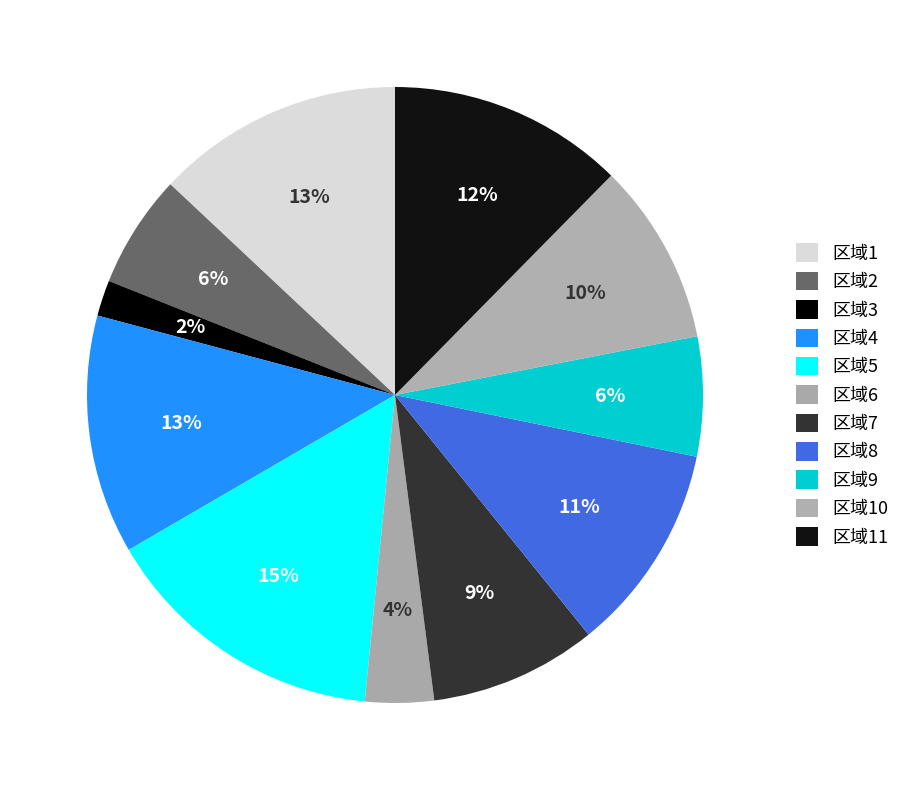

Combined, what portion of the pie is 区域2 and 区域11?

18.3%